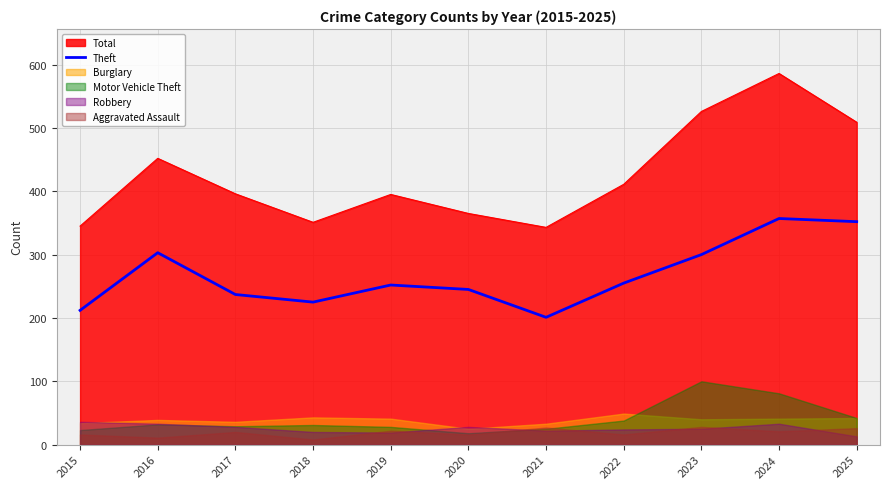

The Theft series shows 245 at 2020. True or false?

True